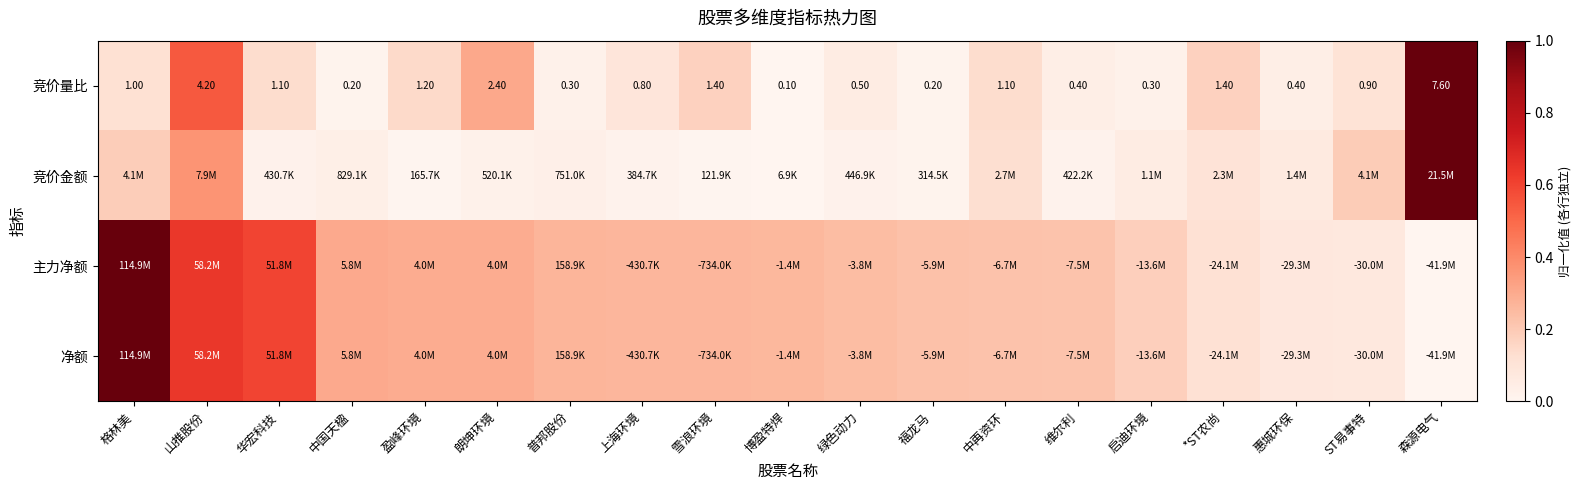

At how many categories does at least one series exceed 0?

19